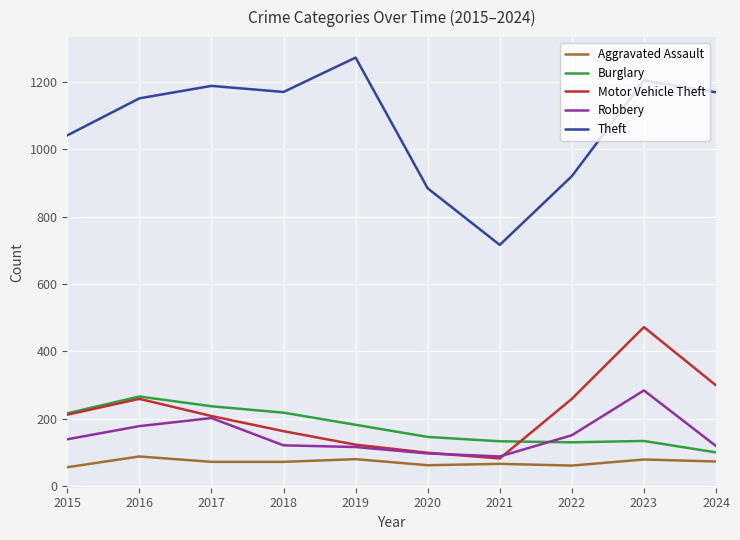

True or false: Theft and Burglary intersect in this chart.

False